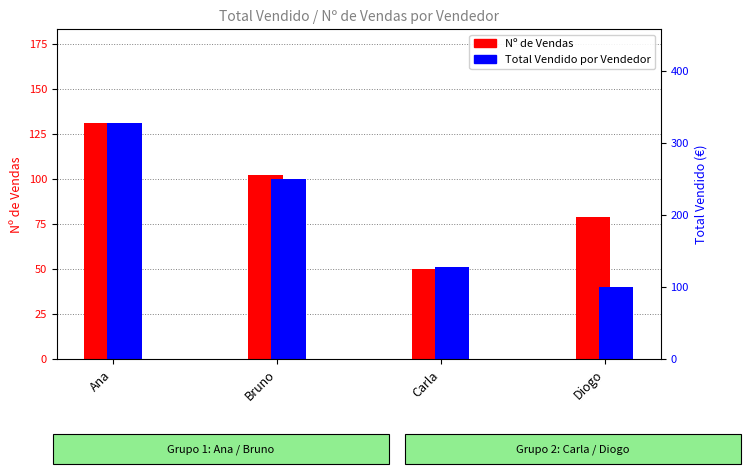

At how many categories does at least one series exceed 231?

2